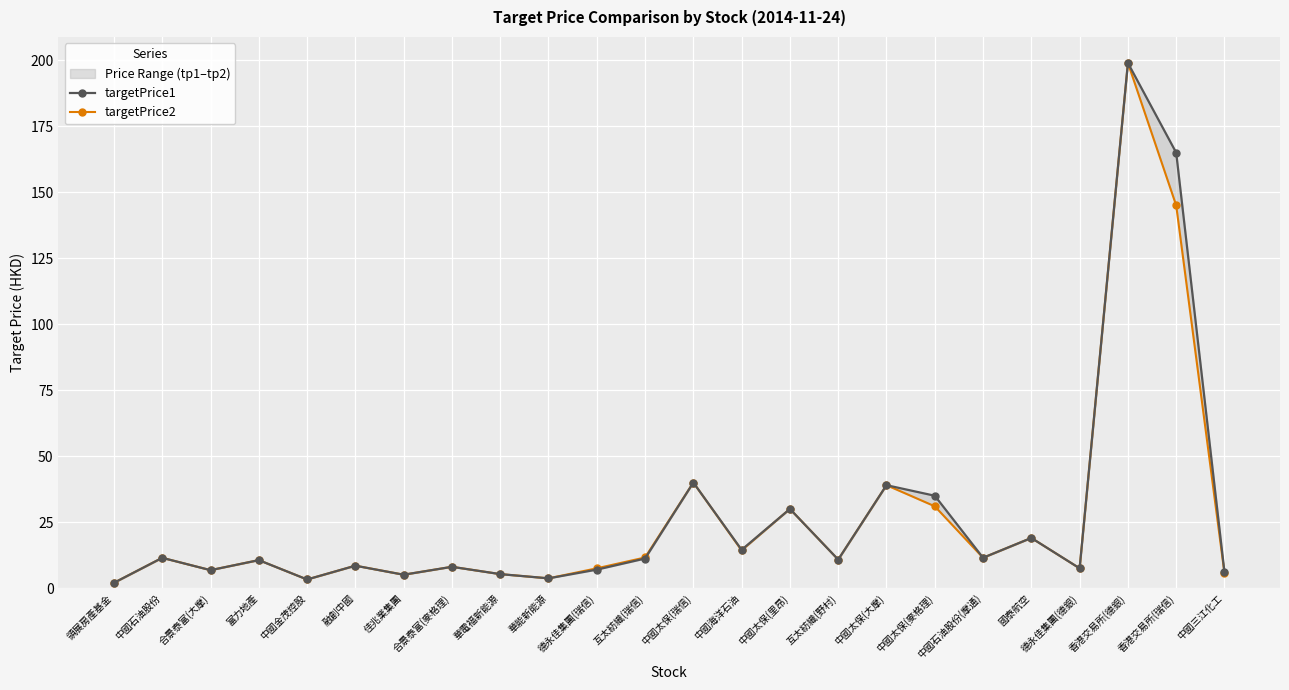

What position from the right is 佳兆業集團?

18